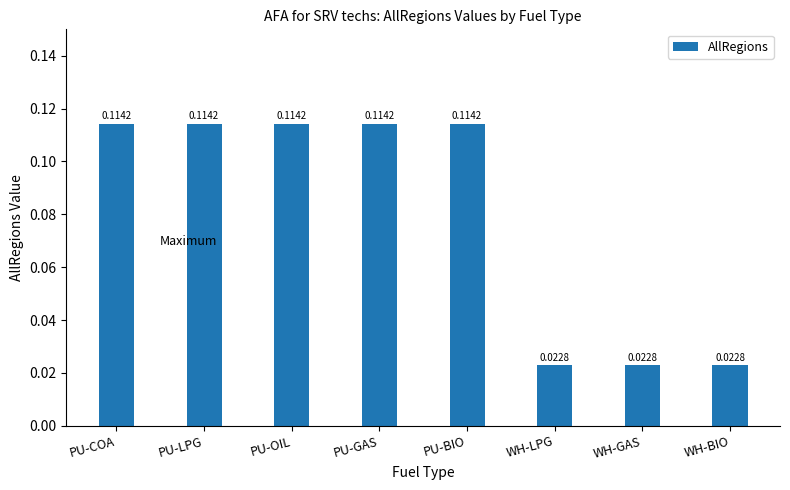

What is the label of the 4th bar from the right?

PU-BIO